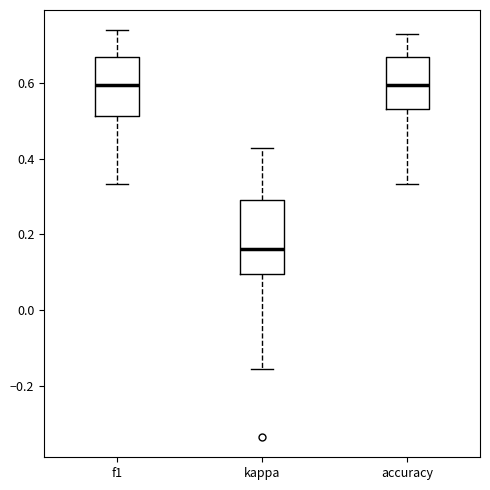

Which box has the lowest median line?

kappa